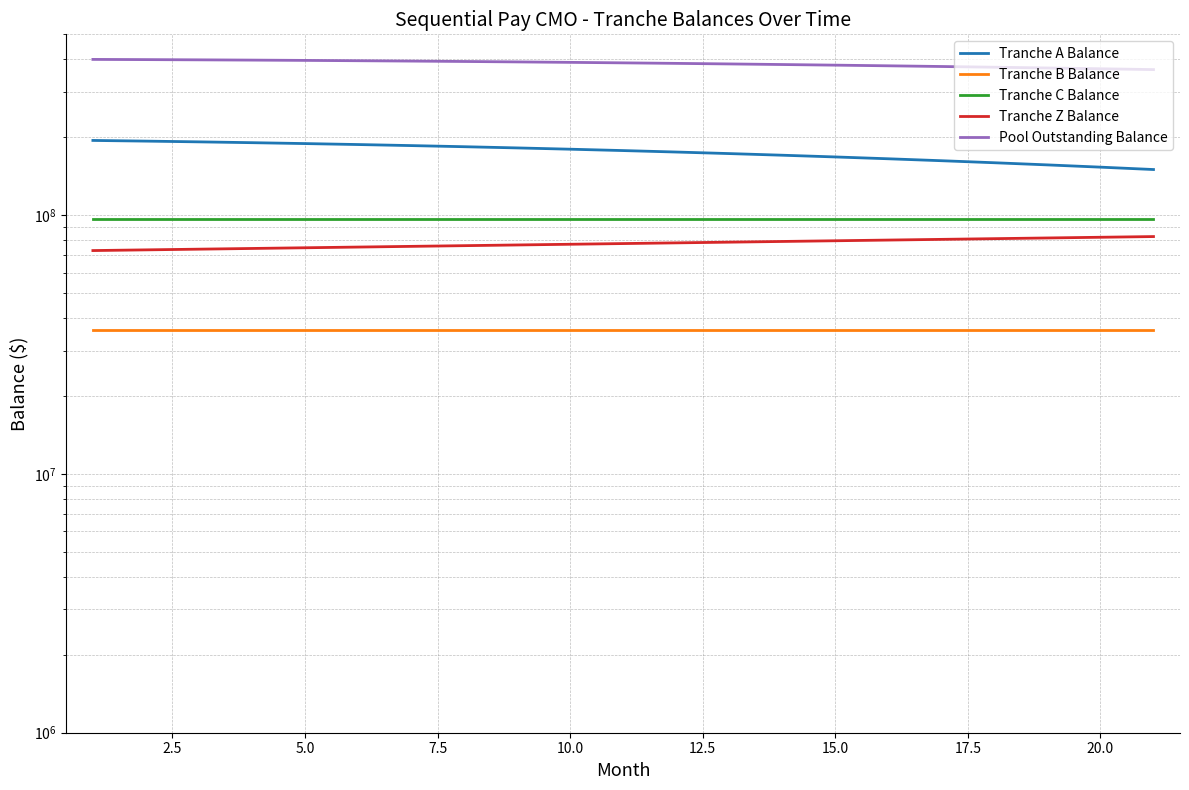

What are all the series names shown in the legend?

Tranche A Balance, Tranche B Balance, Tranche C Balance, Tranche Z Balance, Pool Outstanding Balance